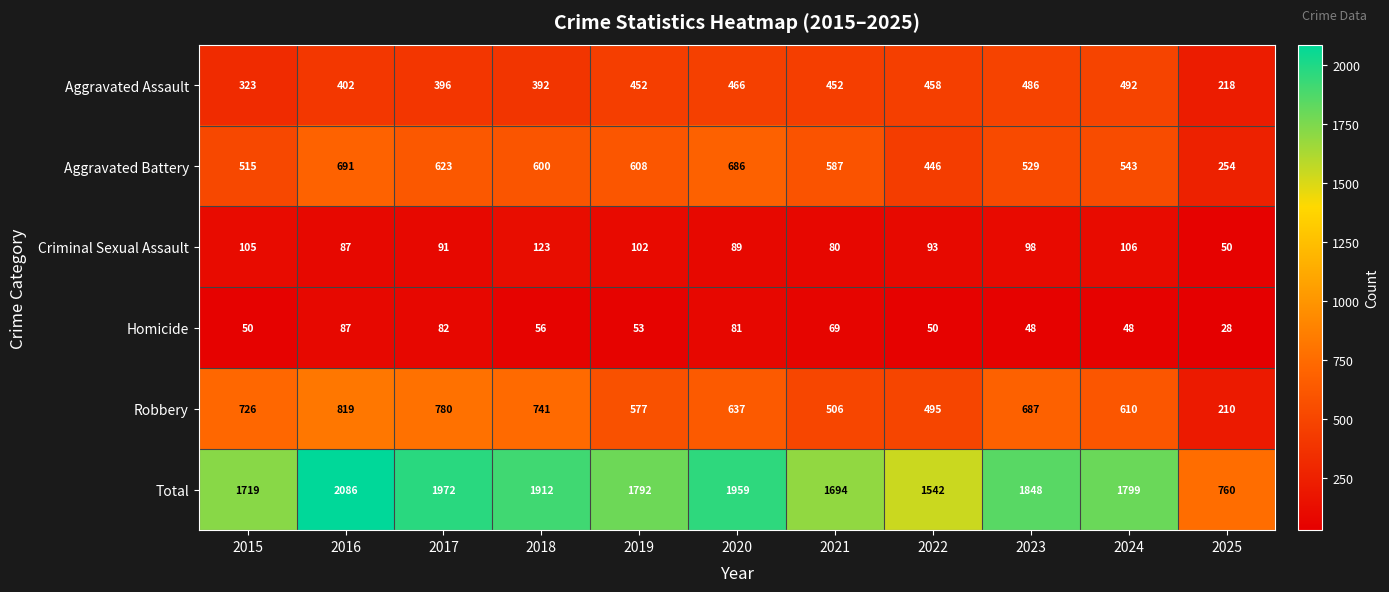

Rank the series by their maximum value, from highest to lowest.

Total, Robbery, Aggravated Battery, Aggravated Assault, Criminal Sexual Assault, Homicide